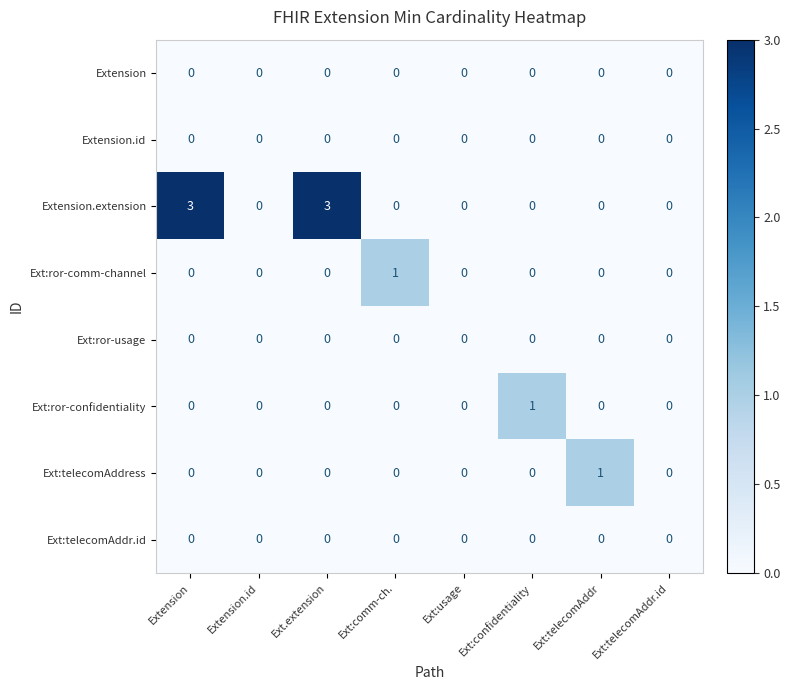

How many distinct data groups are displayed?

8